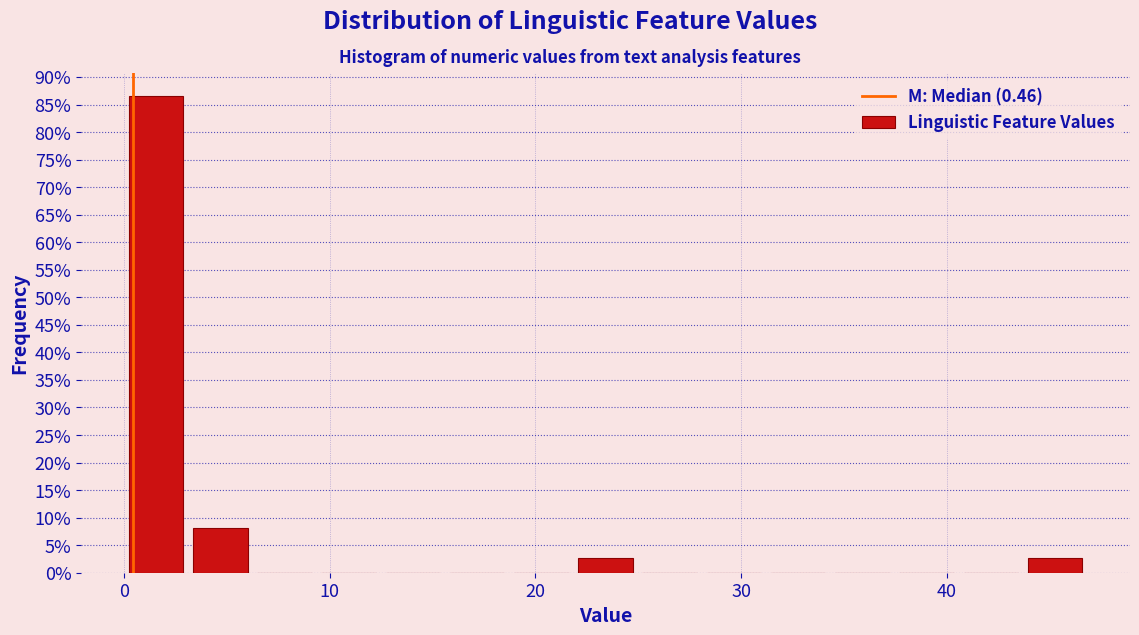

Read against the x-axis, roughly where is the centre of the tallest bar?

2